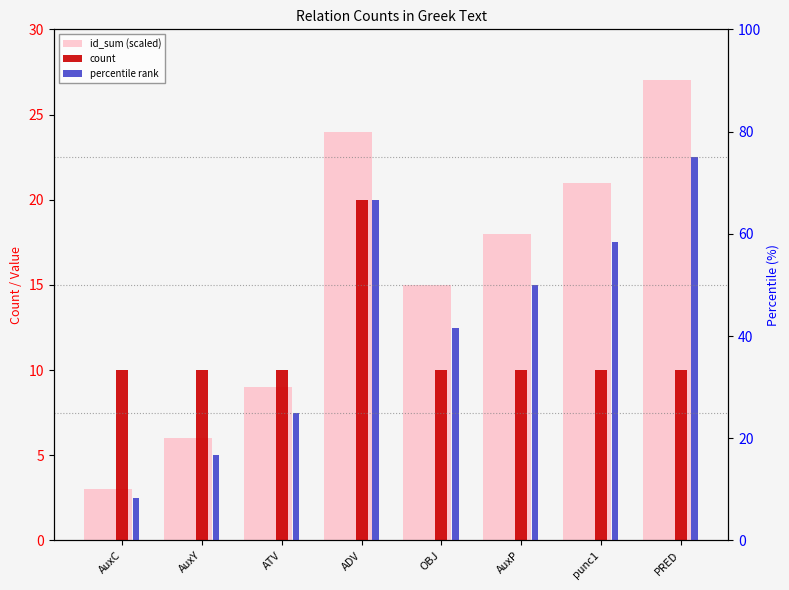

Where is id_sum (scaled) nearest to the value 15?

OBJ